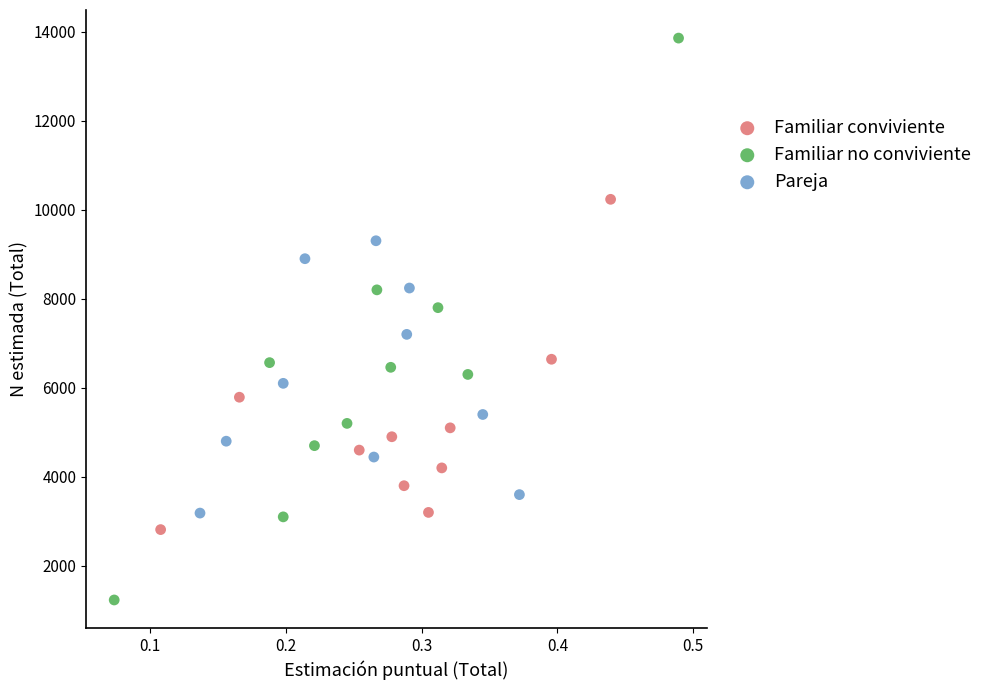

What are all the series names shown in the legend?

Familiar conviviente, Familiar no conviviente, Pareja